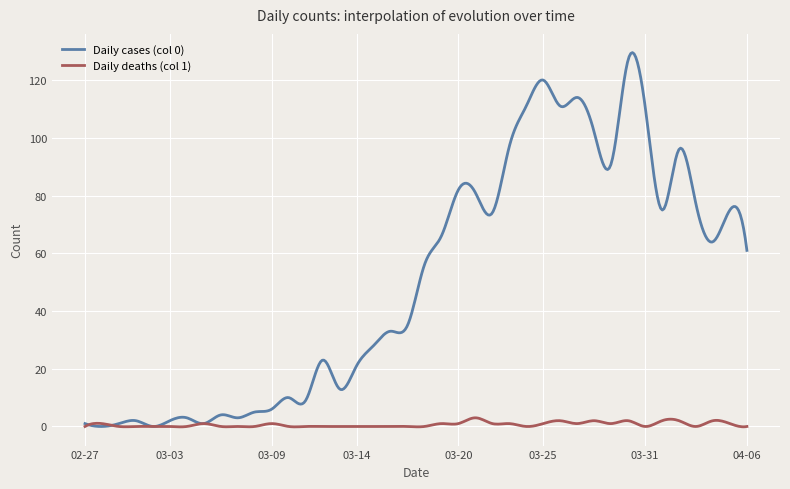

What is the greatest value displayed?

129.5